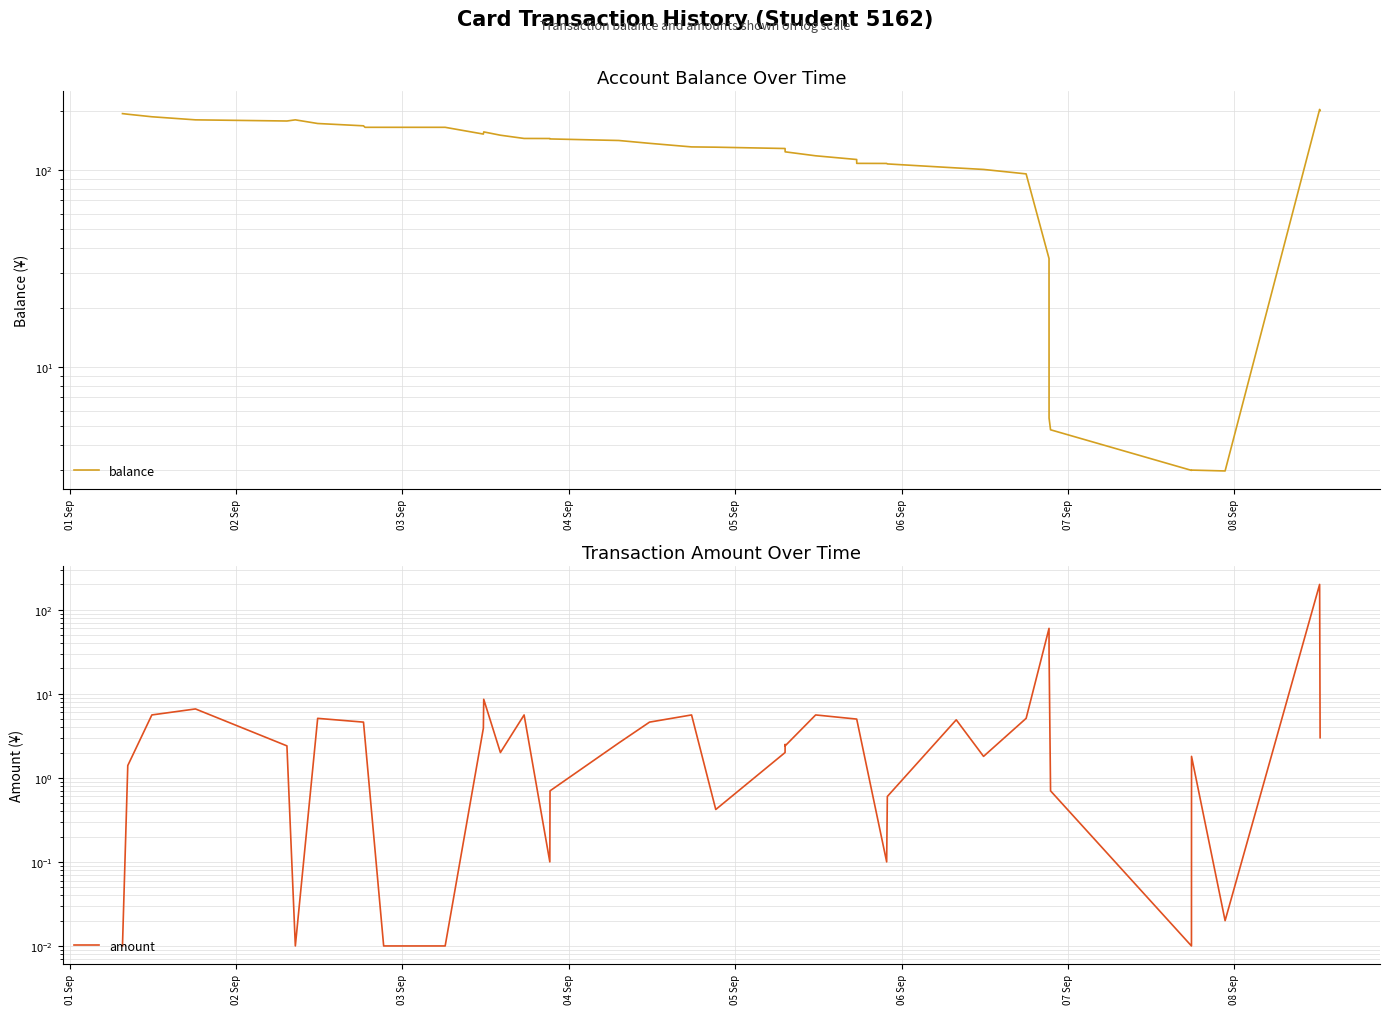

What is the difference between the second highest and minimum values in the amount series?

60.0